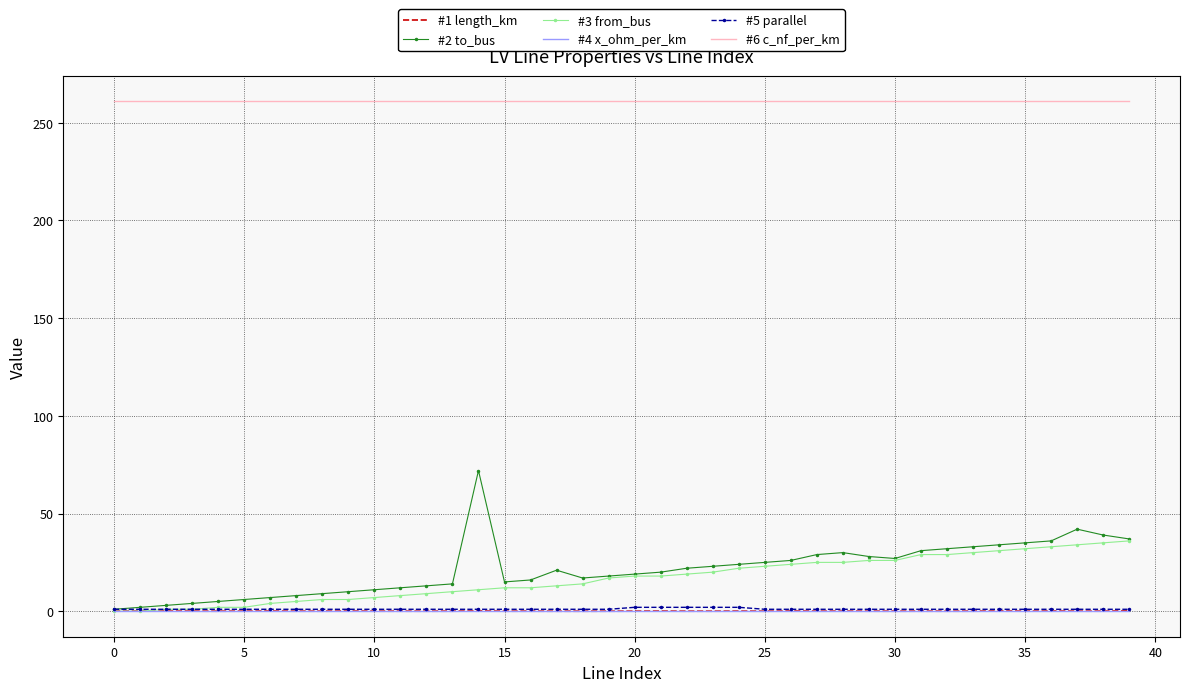

Which series ends up on top after the final intersection of #1 length_km and #3 from_bus?

#3 from_bus